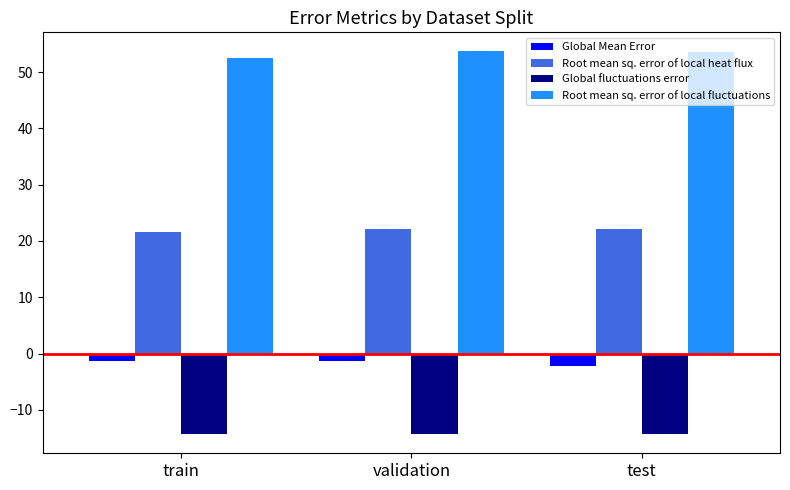

How many data points in Root mean sq. error of local fluctuations are above 53?

2